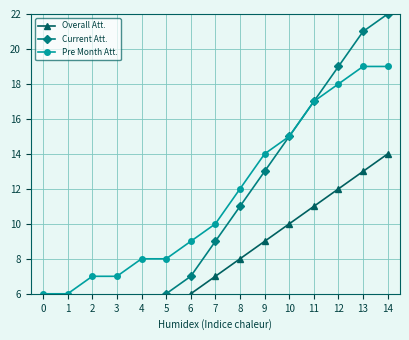

Which series has the widest spread of values?

Current Att.